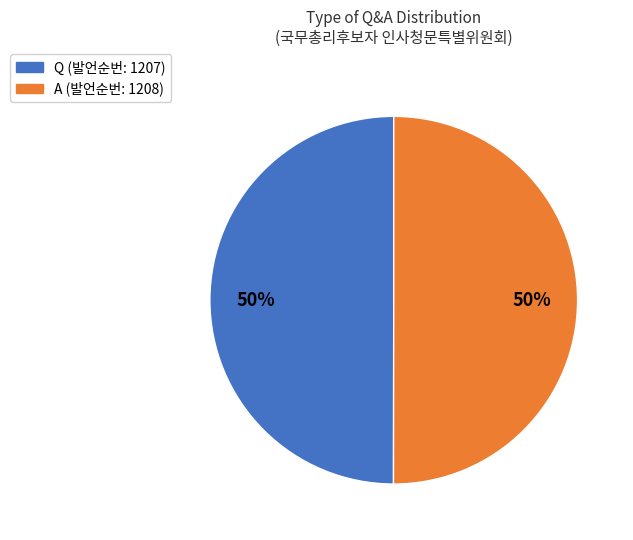

To the nearest percent, what is the average slice percentage?

50%